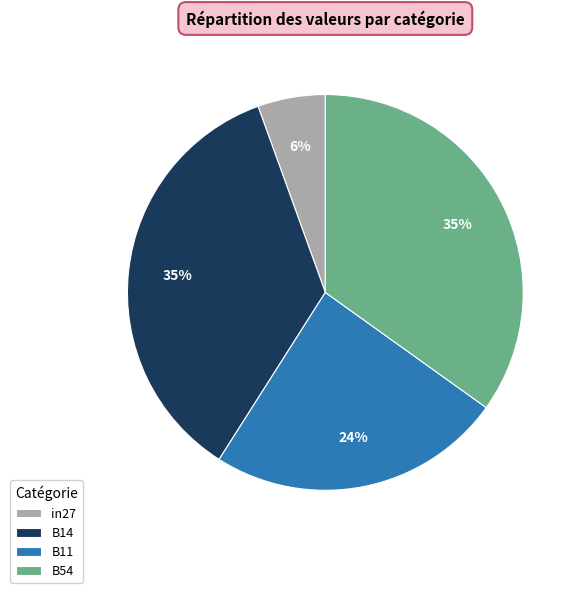

What is the smallest slice in the pie chart?

in27